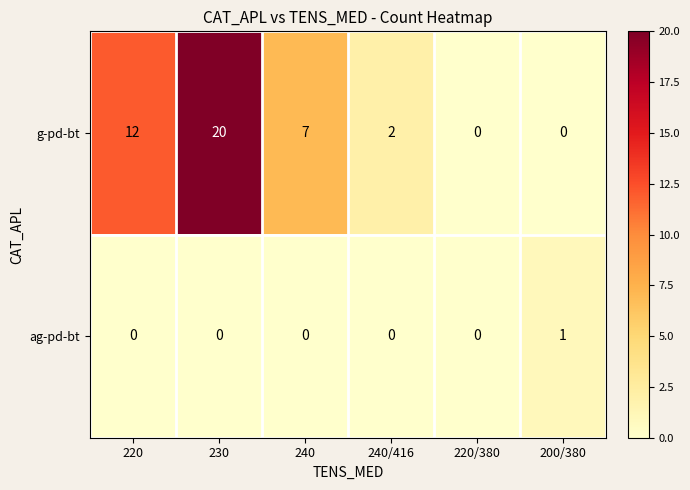

Which category has the highest value in the ag-pd-bt series?

200/380